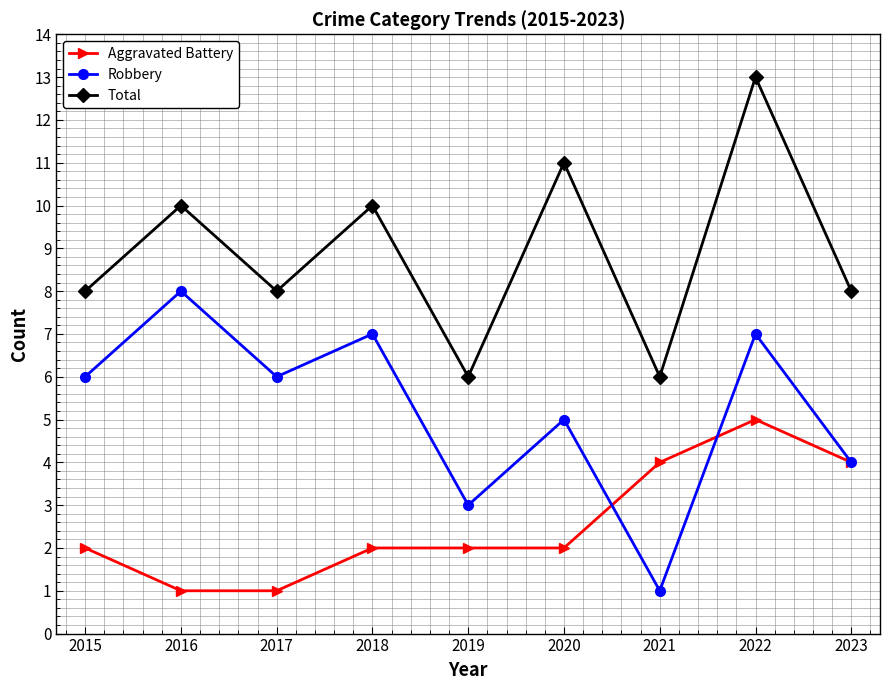

True or false: Robbery has more than 0 interior local peaks.

True